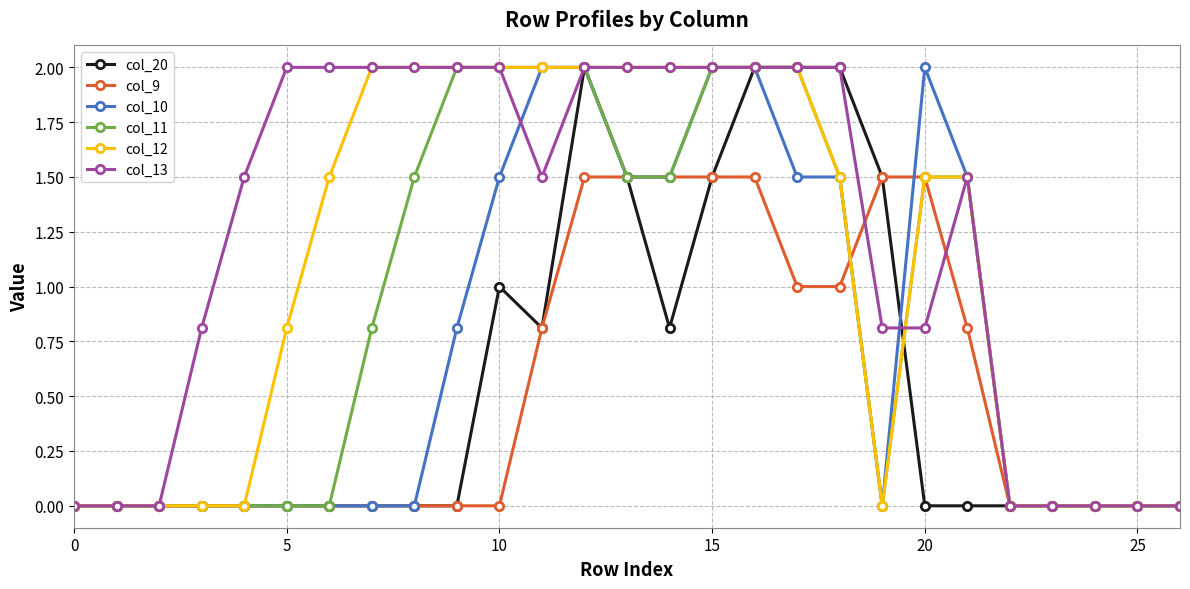

What is the highest value of the col_11 series?

2.0